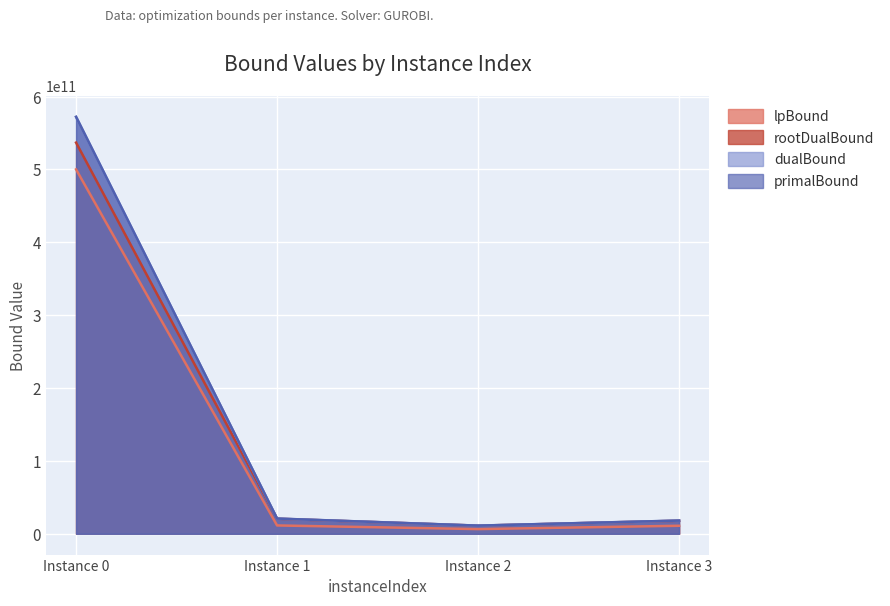

At which category is the sum across all series the highest?

Instance 0